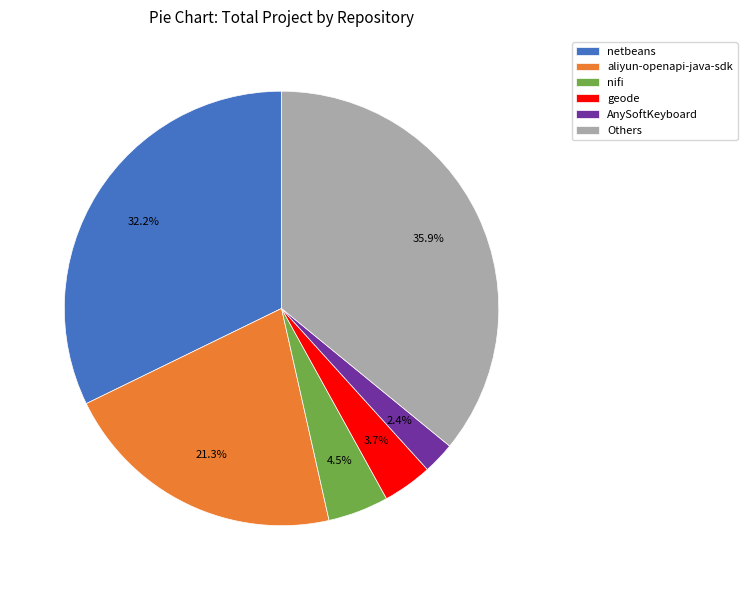

What portion of the pie excludes Others?

64.1%